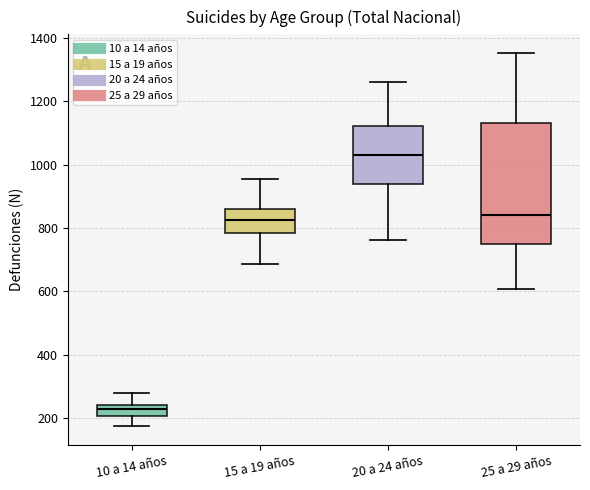

Which box has the highest median line?

20 a 24 años